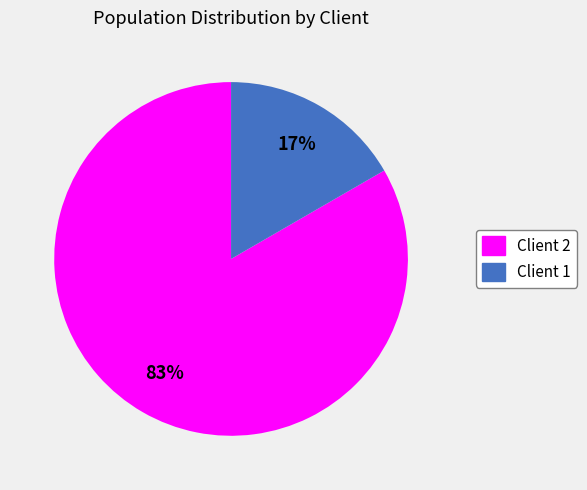

Rank the categories by value from lowest to highest.

Client 1, Client 2